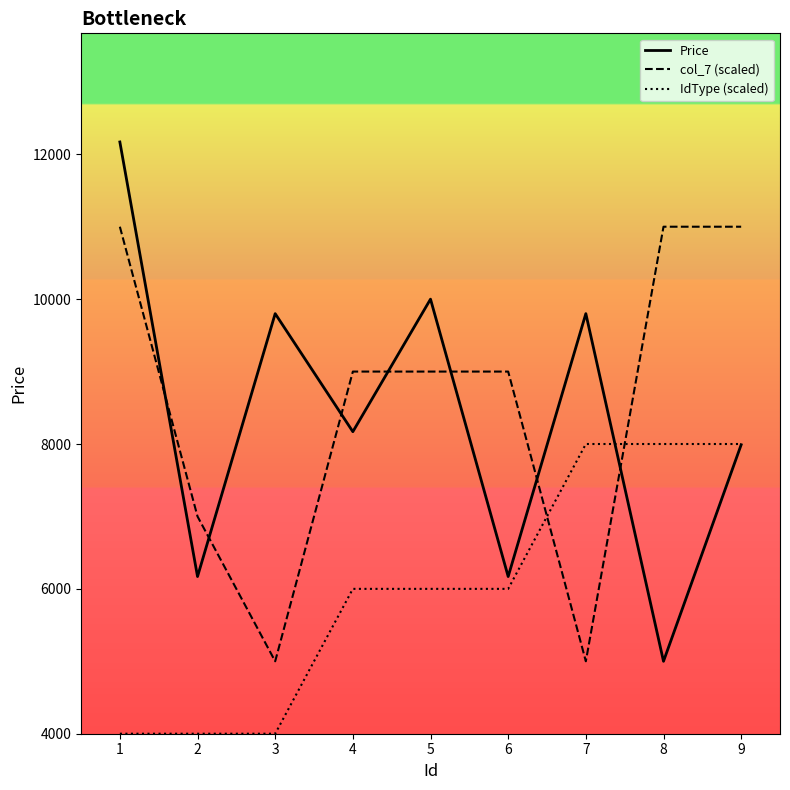

Rank the series by their maximum value, from lowest to highest.

IdType (scaled), col_7 (scaled), Price